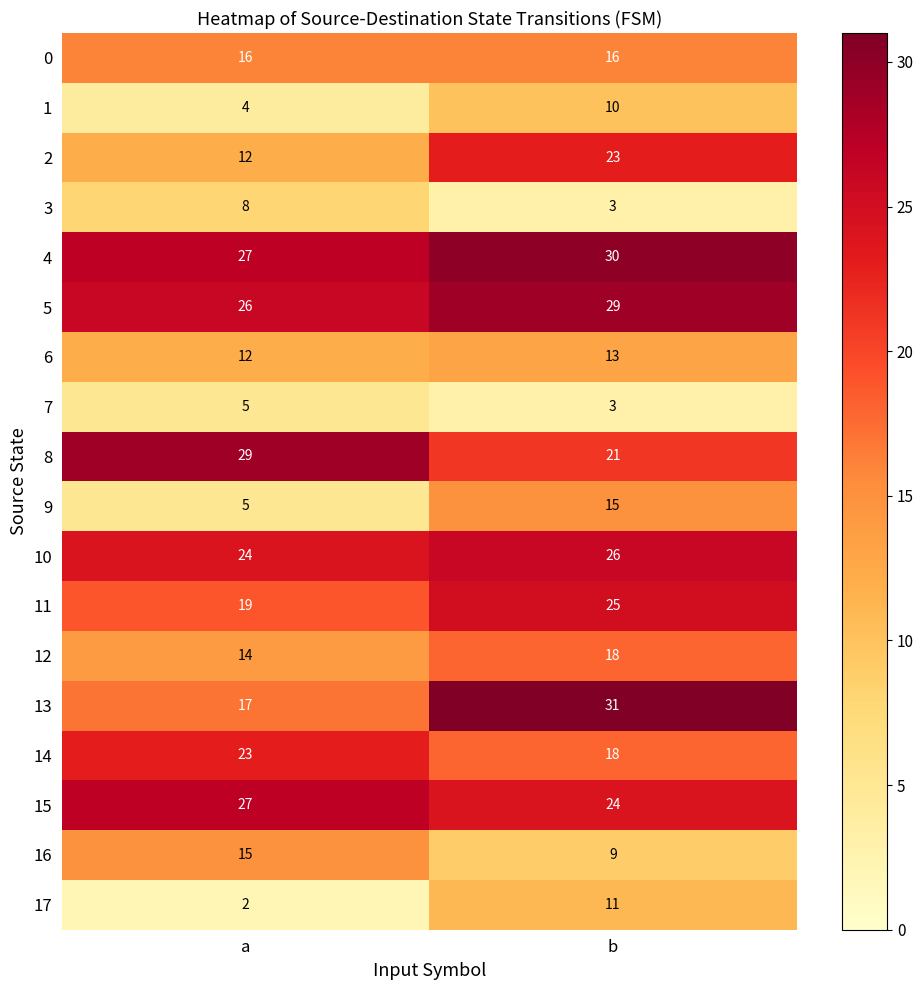

The value of 3 at a is 8. True or false?

True